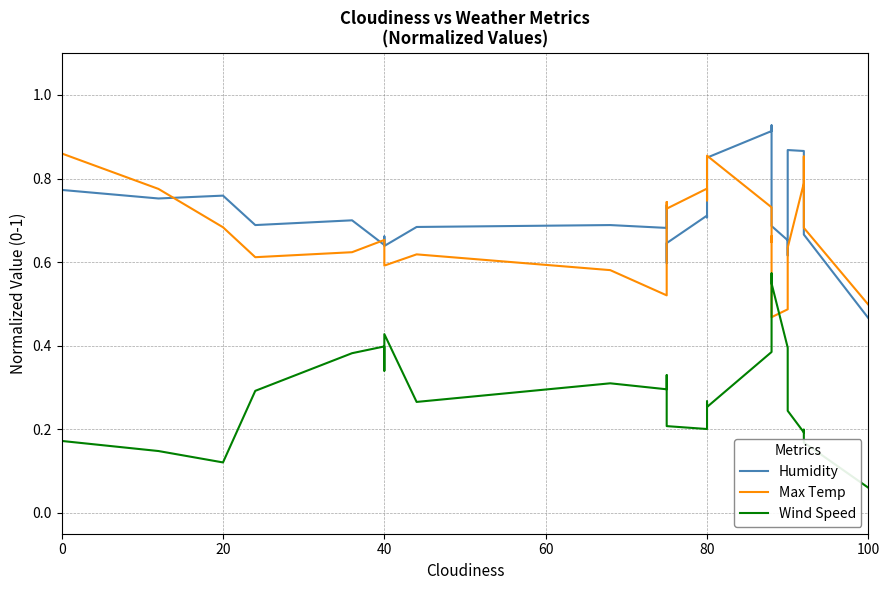

How many lines are shown in the chart?

3